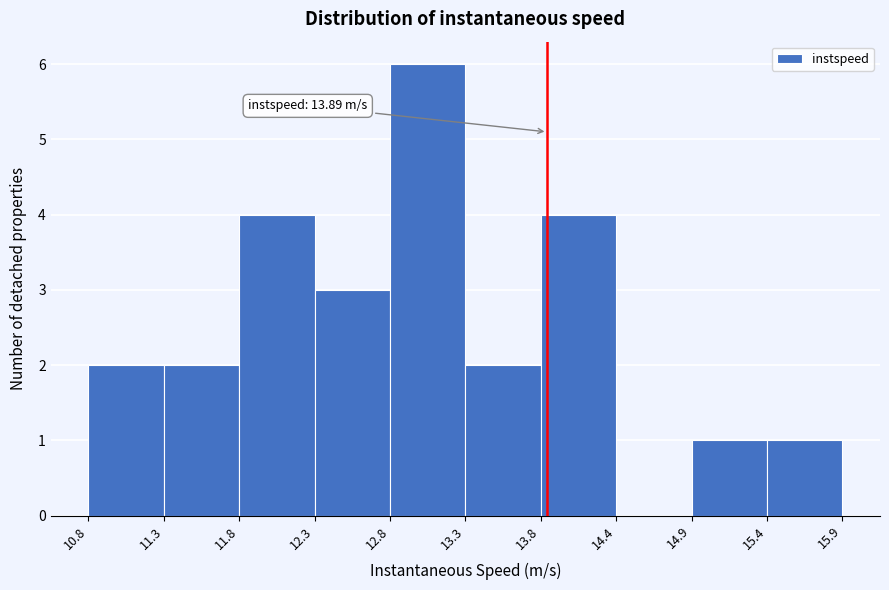

Which range on the x-axis has the tallest bar?

12.8 to 13.3